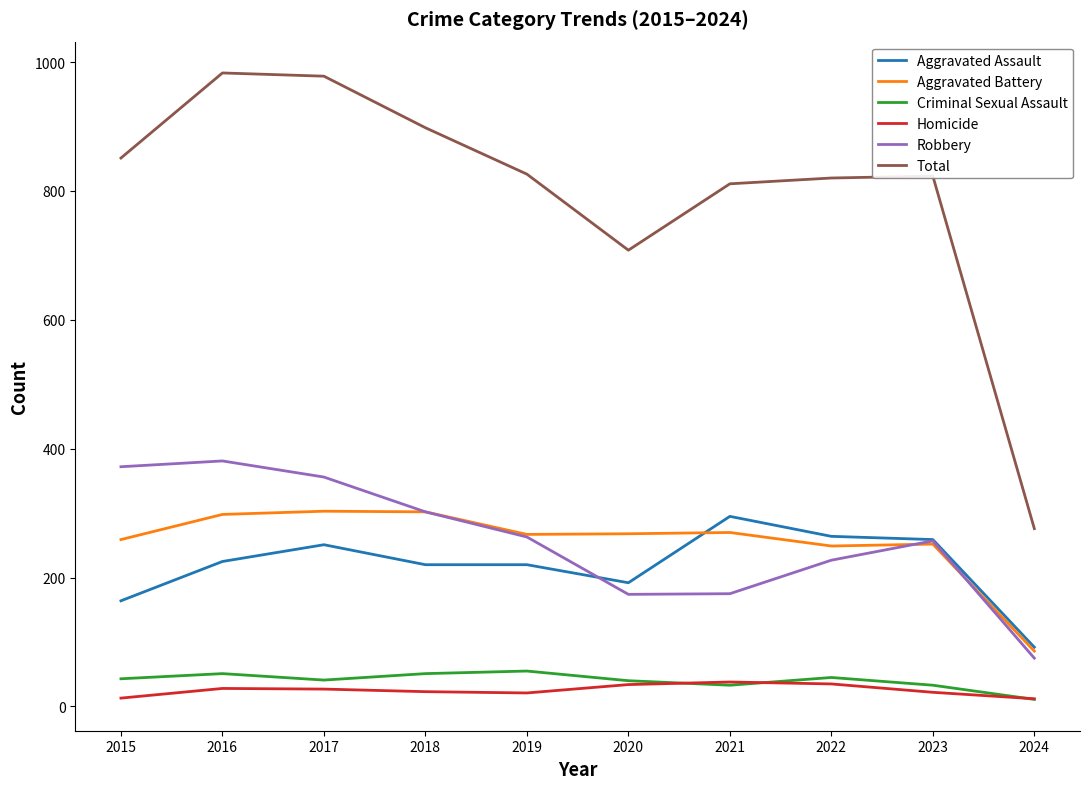

Which series has the largest total across all categories?

Total